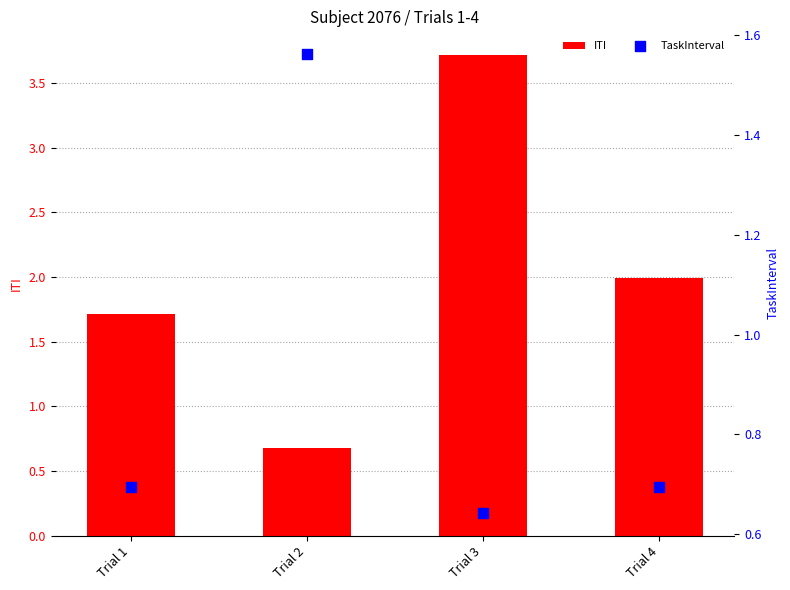

At how many categories does at least one series exceed 3?

1